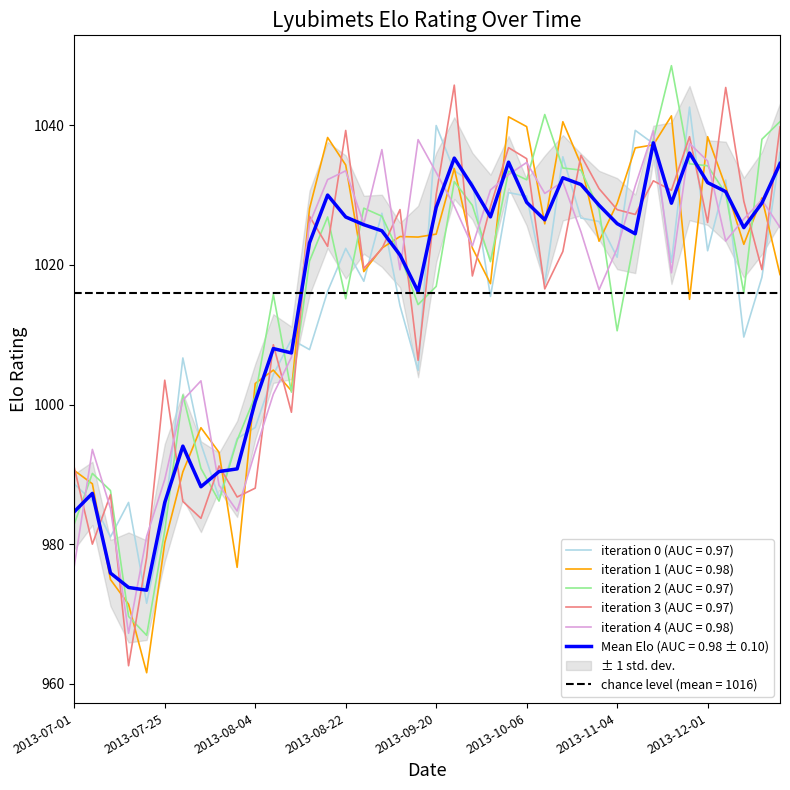

What is the average value?

1015.9